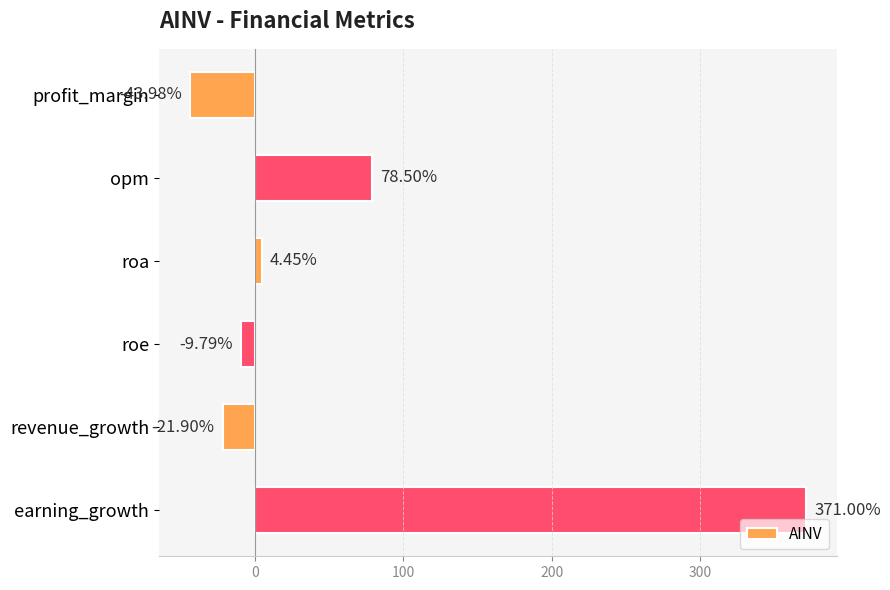

At which category does the chart reach its minimum across all series?

profit_margin